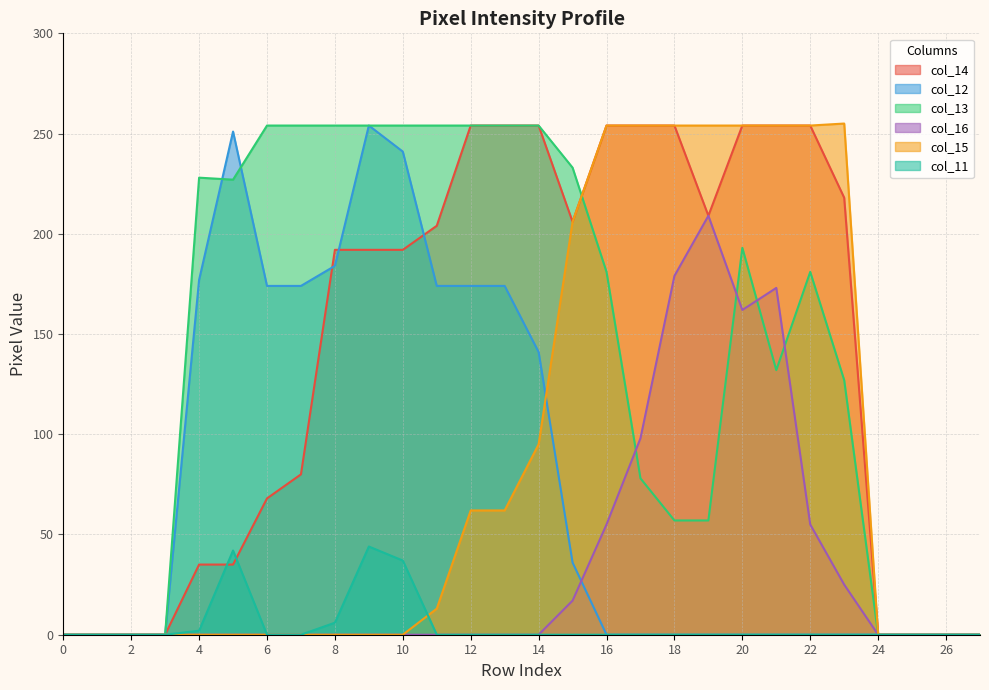

Which series has the largest total across all categories?

col_13